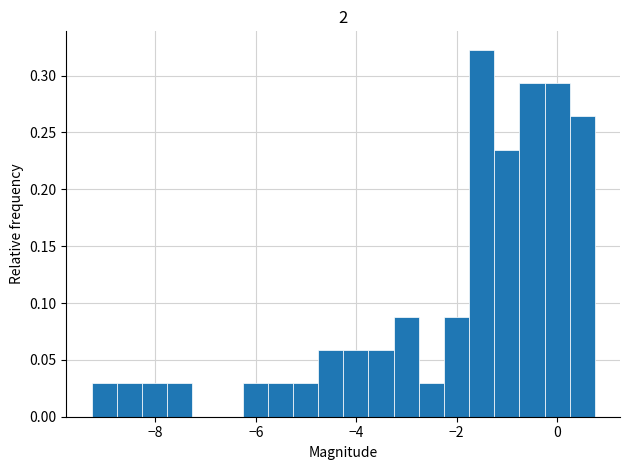

Read against the x-axis, roughly where is the centre of the tallest bar?

-1.6